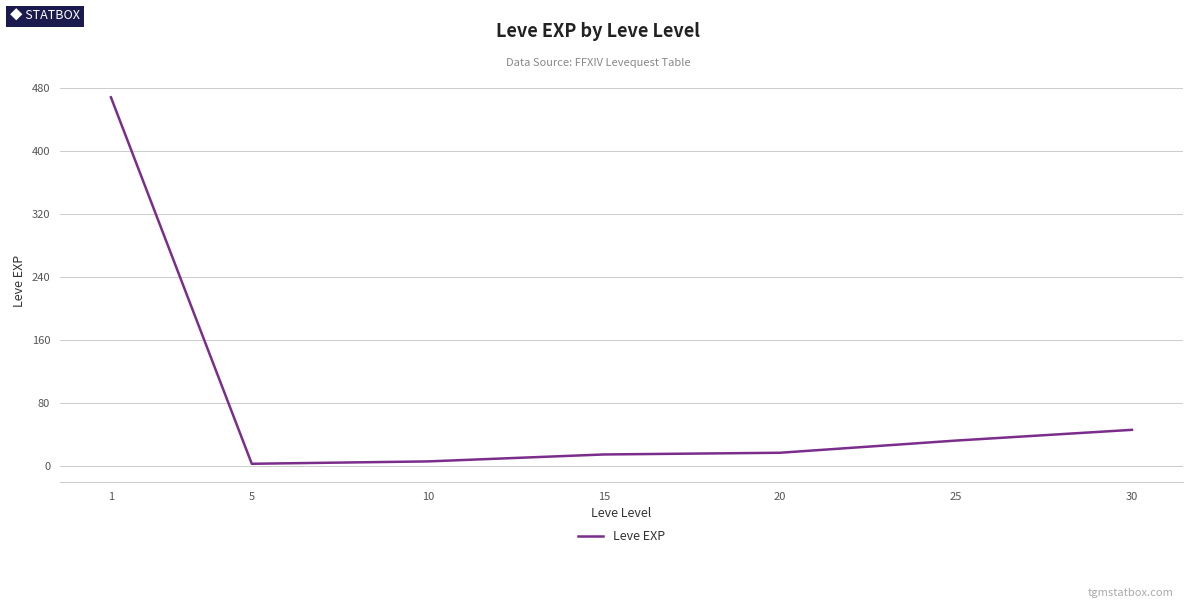

What is the ratio of the value at 1 to the value at 20?

28.7